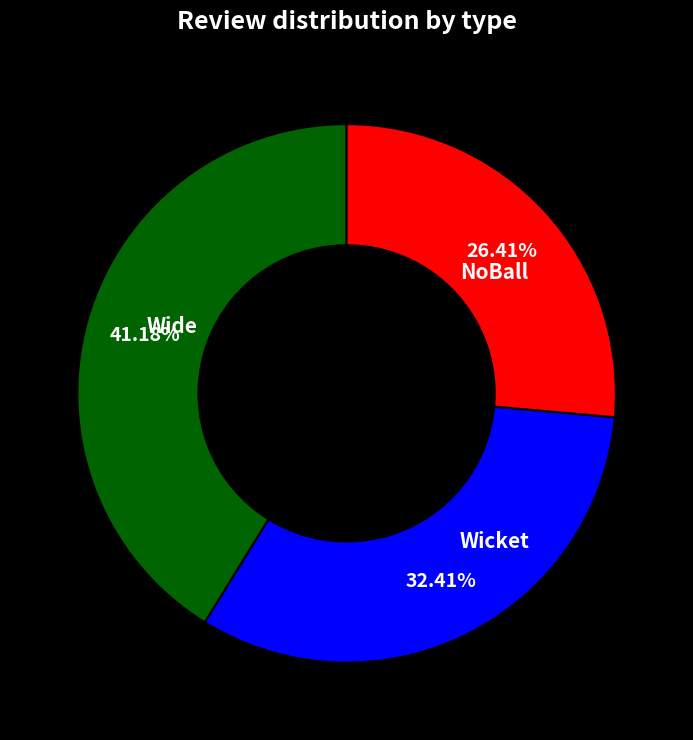

Is there a majority slice in this chart?

No